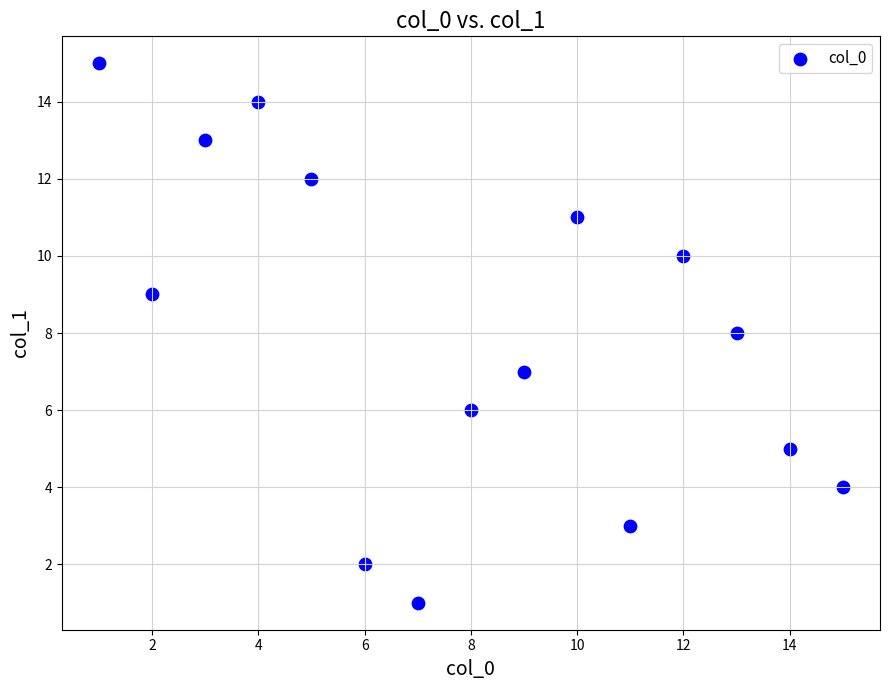

What is the range of X values (max minus min)?

14